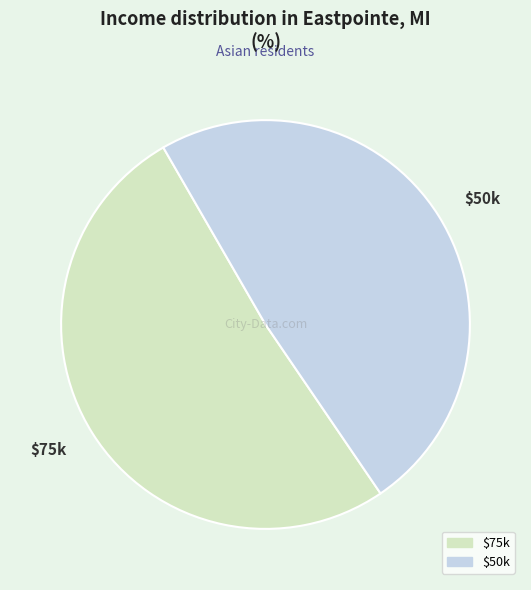

Does any single category account for the majority?

Yes